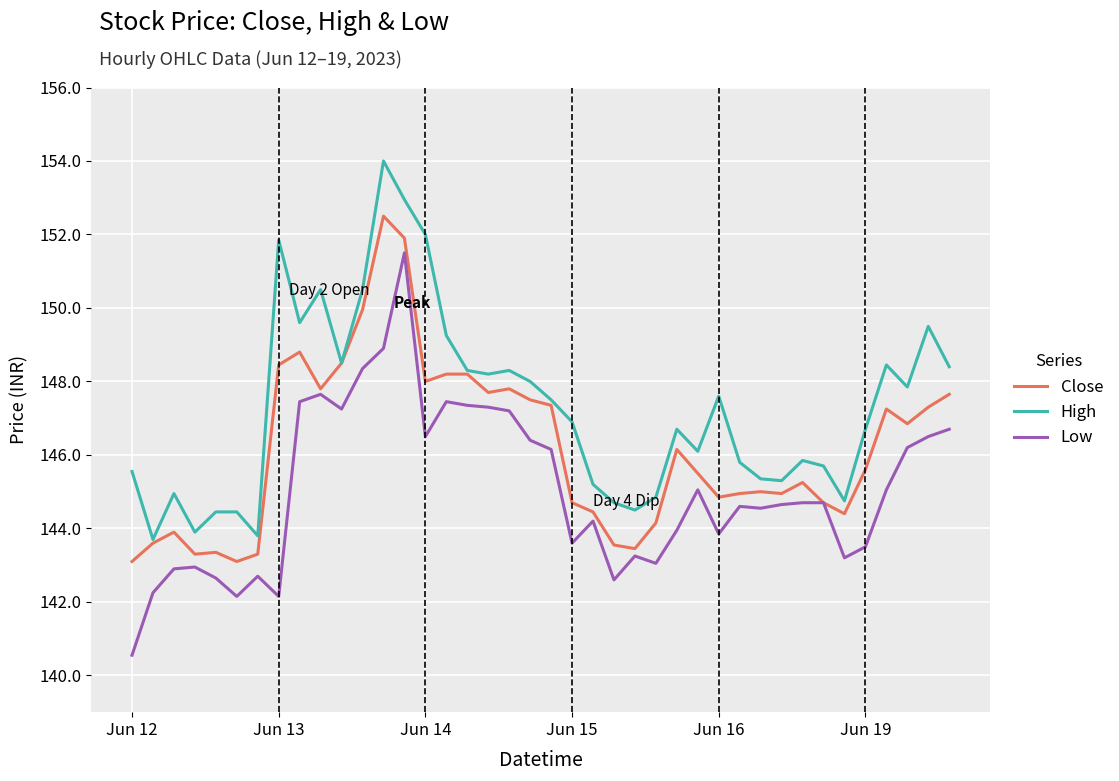

What are all the series names shown in the legend?

Close, High, Low